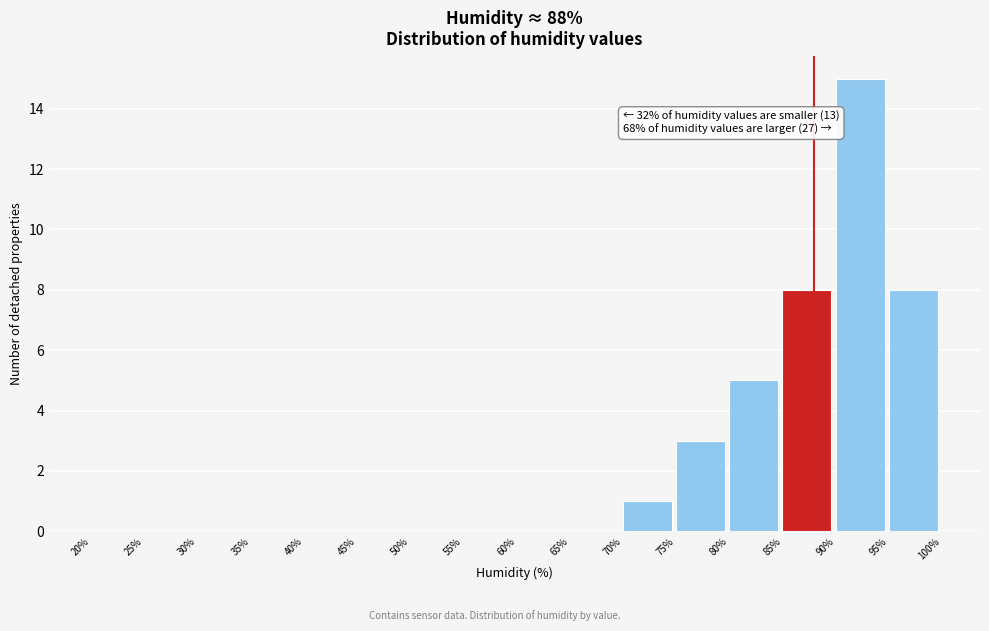

Which range on the x-axis has the tallest bar?

90% to 95%